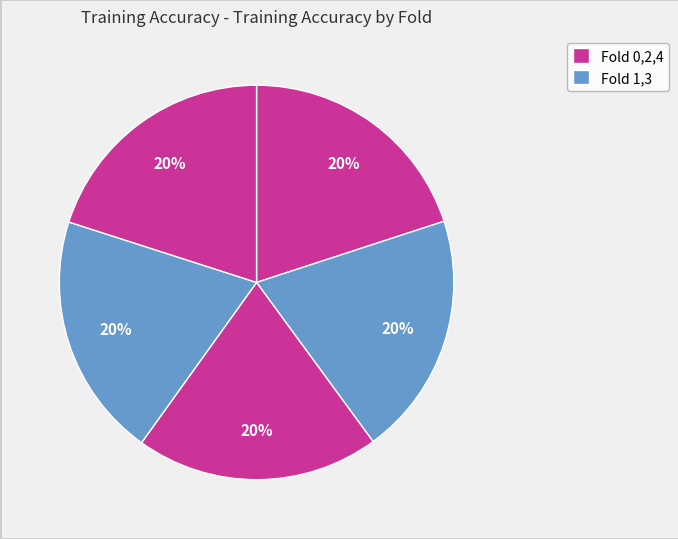

How many slices are in this pie chart?

5